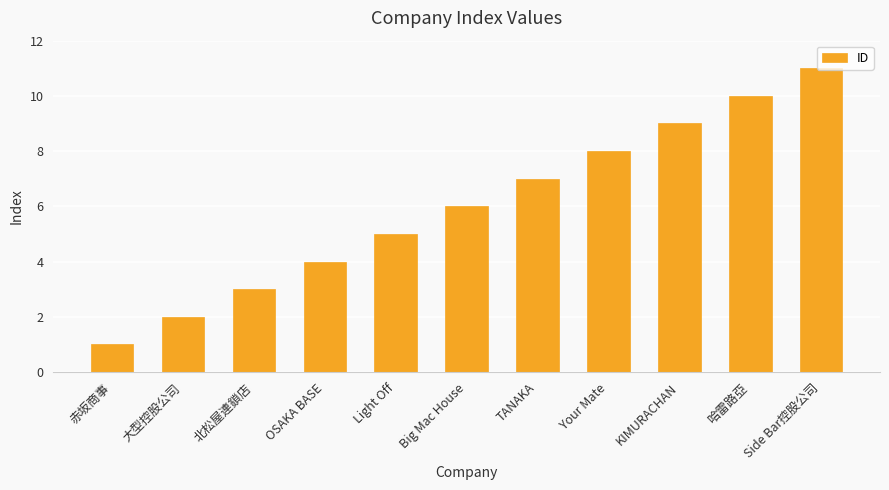

What is the sum of all values?

66